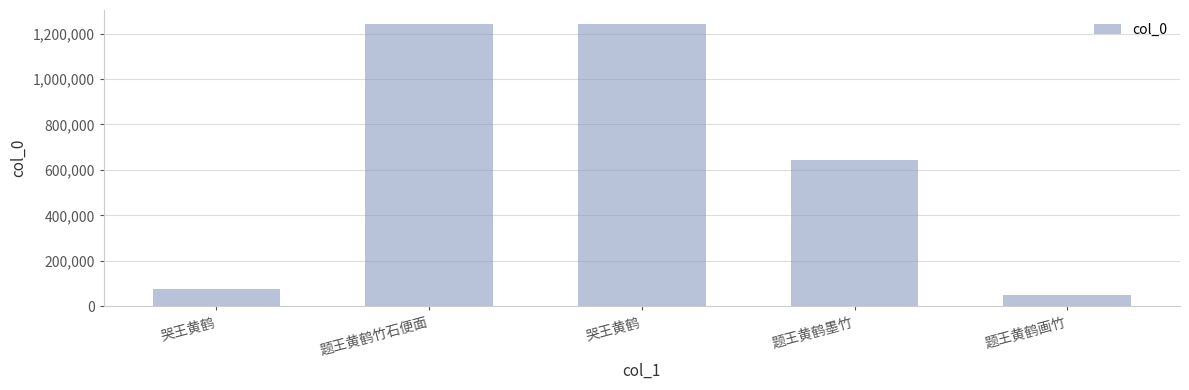

Count the number of categories in the chart.

5